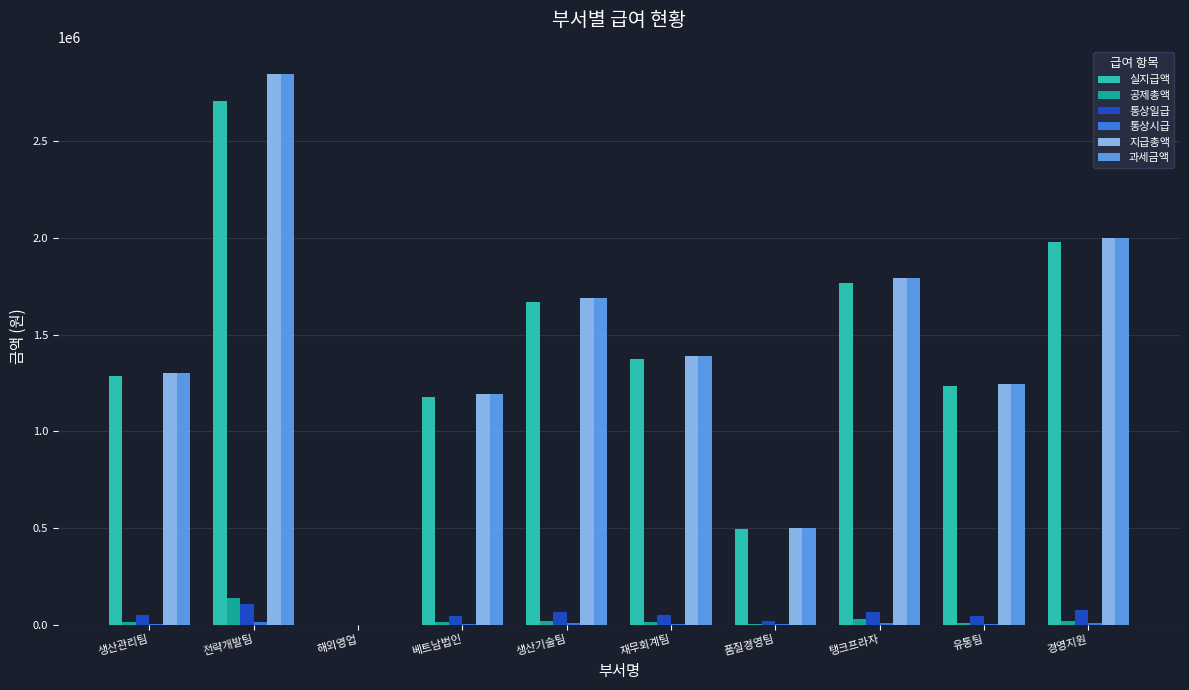

How many series are shown in this chart?

6